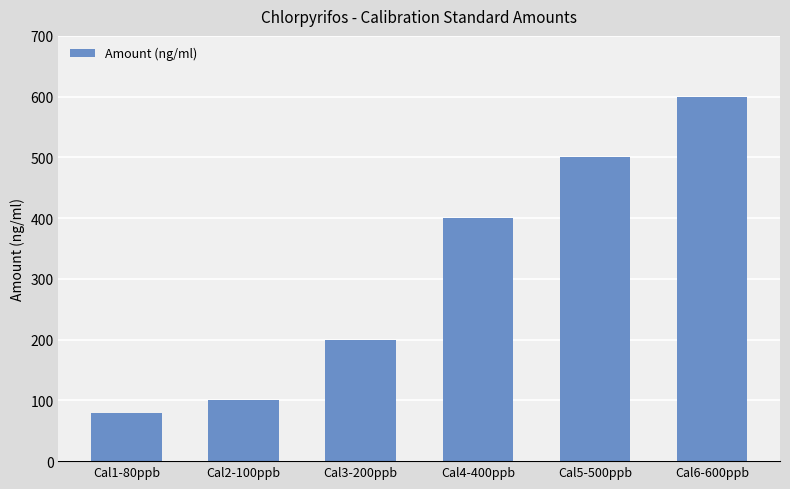

What value does the data have at Cal1-80ppb, to the nearest 100?

100